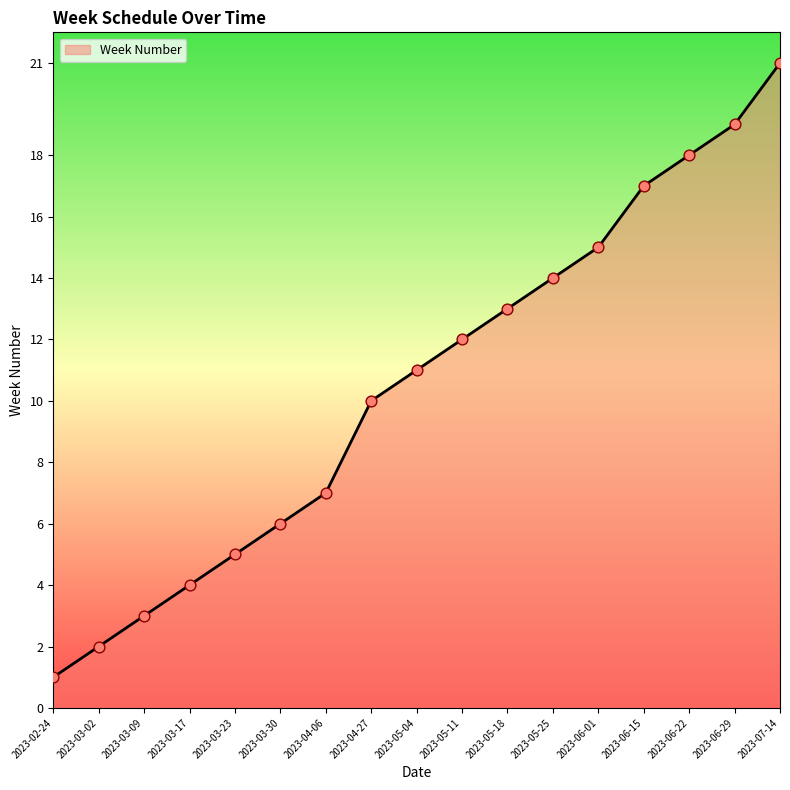

What is the change in value from 2023-04-27 to 2023-06-29?

+9